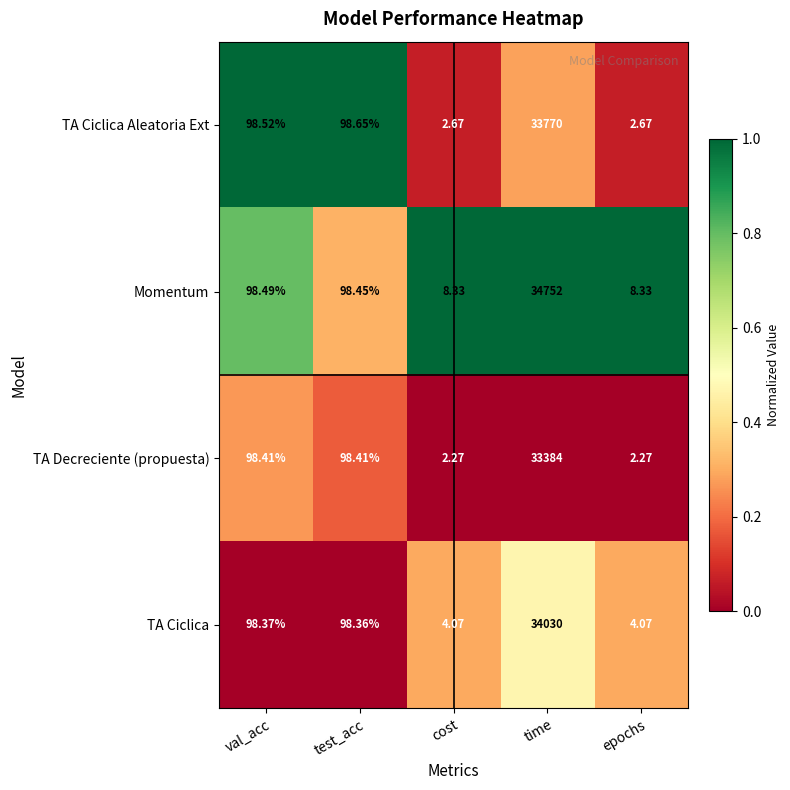

Which series has the widest spread of values?

Momentum